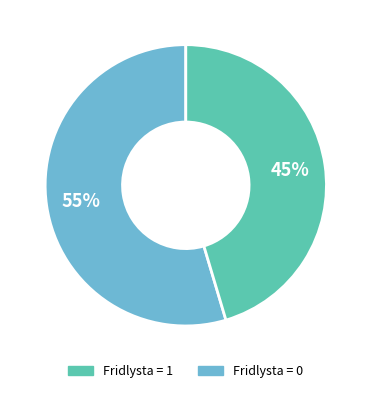

Is there a majority slice in this chart?

Yes